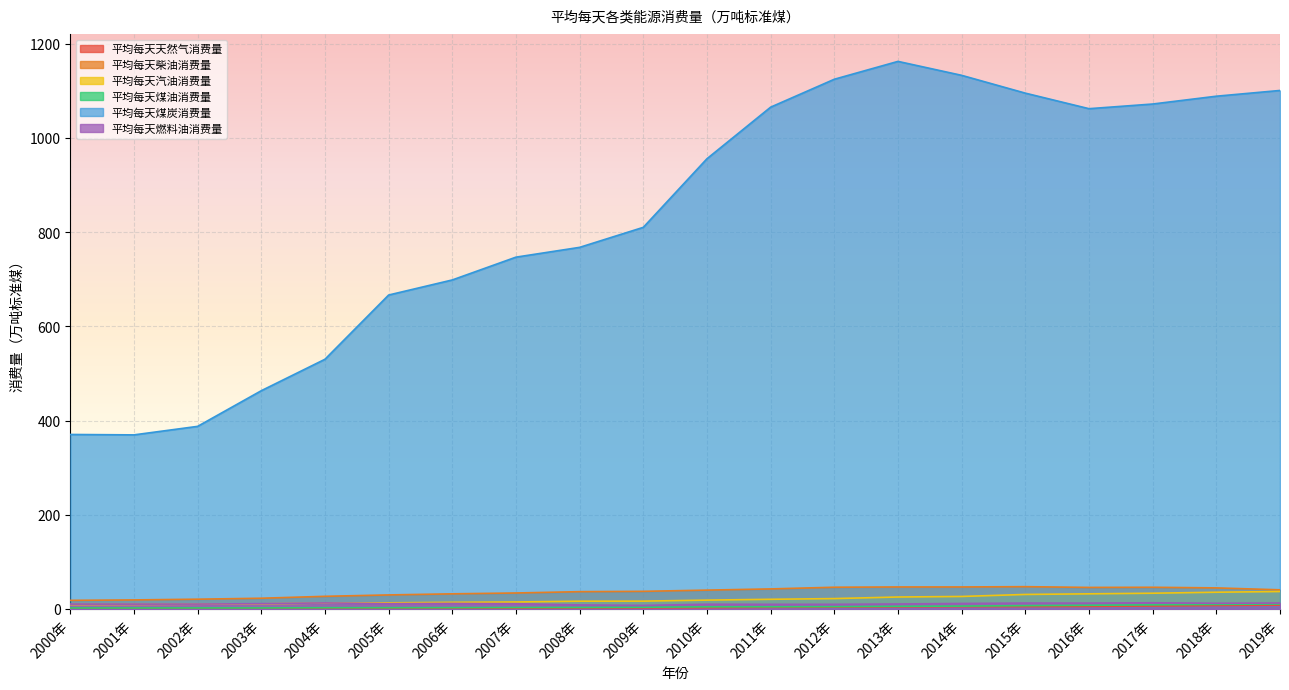

What is the average value of the 平均每天柴油消费量 series?

36.5